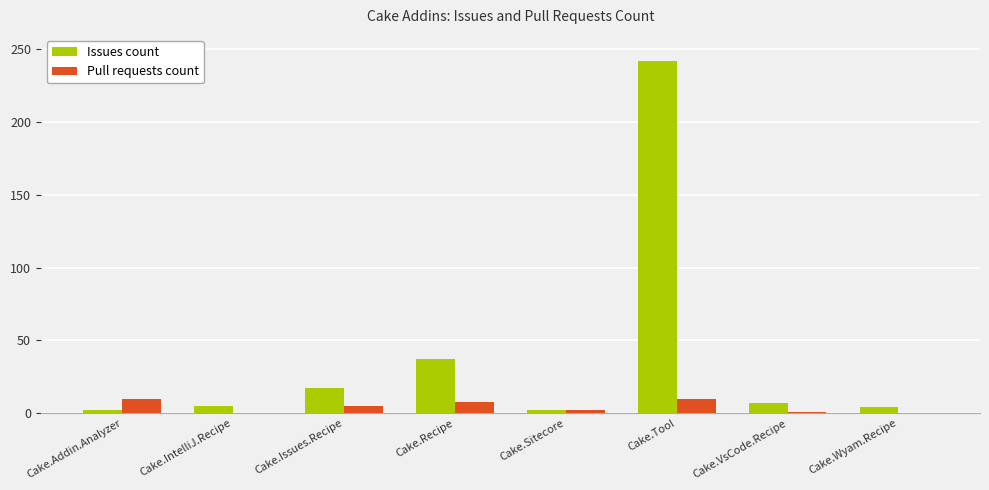

Between Cake.Recipe and Cake.Sitecore, which series saw the biggest shift?

Issues count